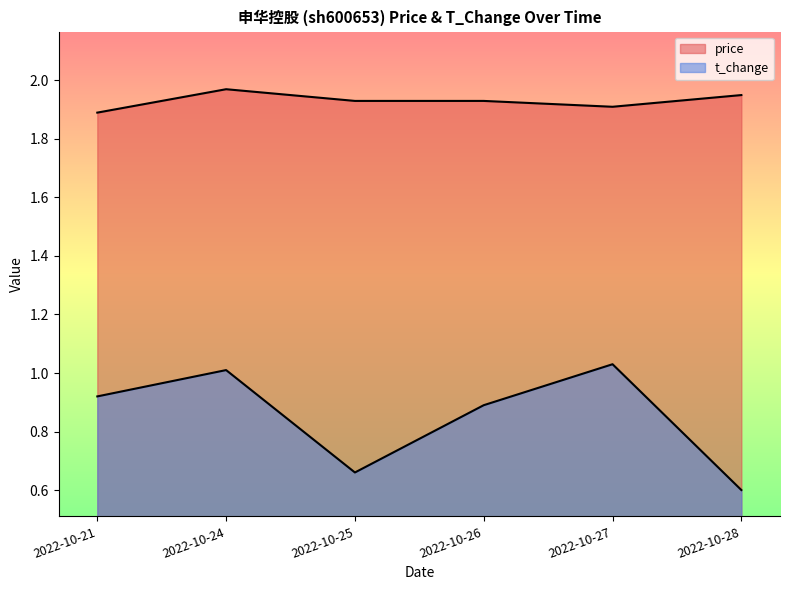

How many data points does each series have?

6